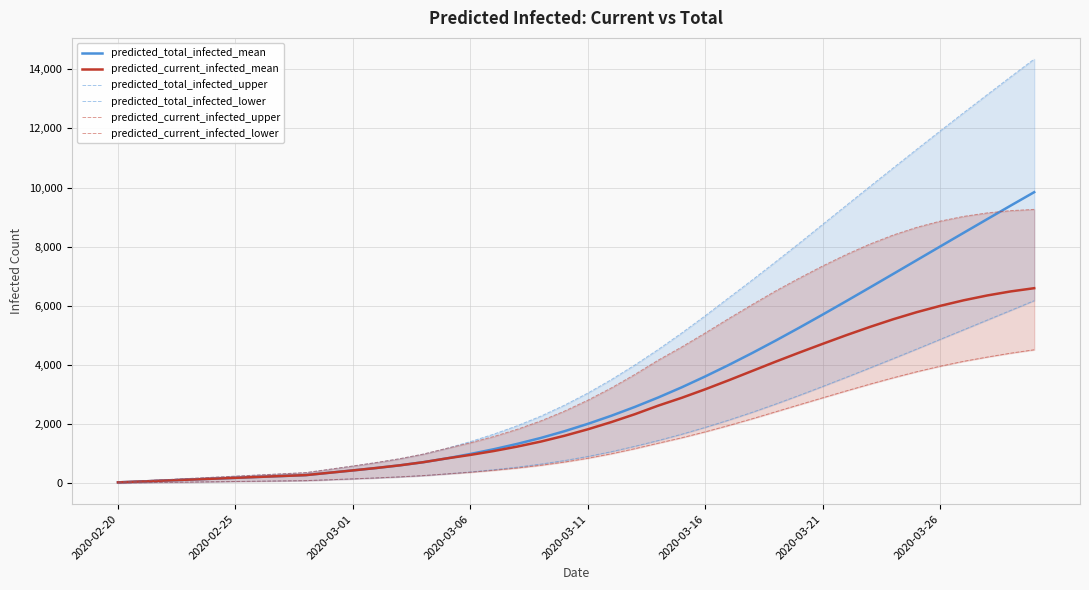

At 33, list the series in order from largest to smallest.

predicted_total_infected_upper, predicted_current_infected_upper, predicted_total_infected_mean, predicted_current_infected_mean, predicted_total_infected_lower, predicted_current_infected_lower